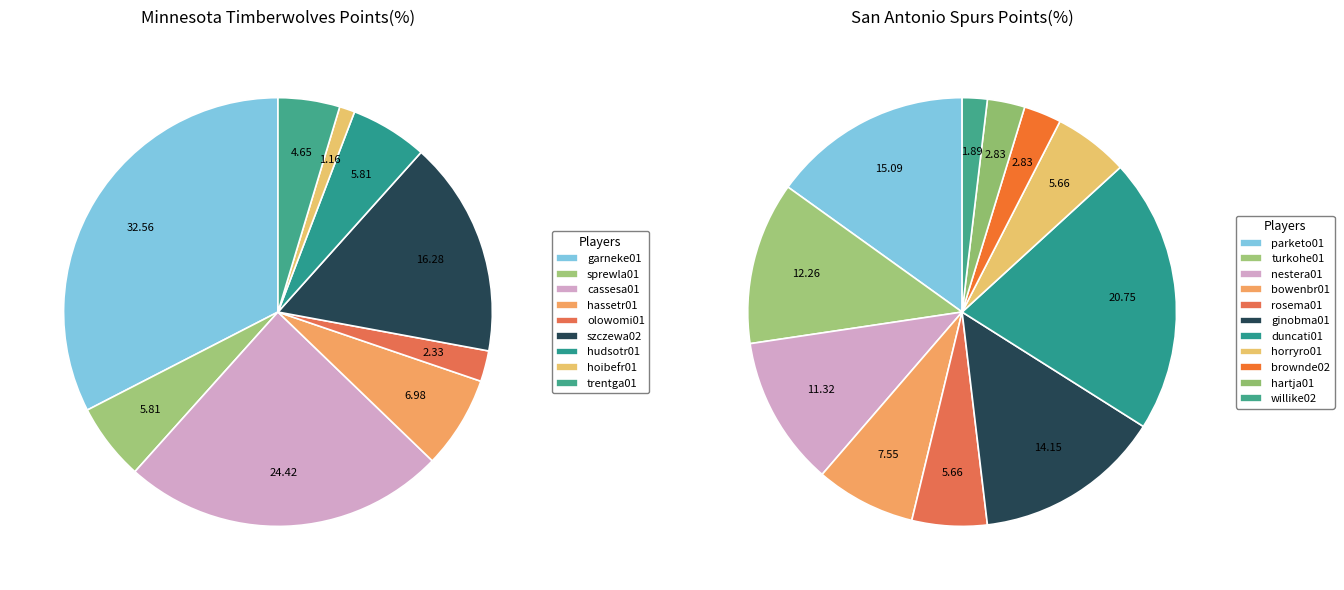

The 6 slice represents 6% of the pie. True or false?

True